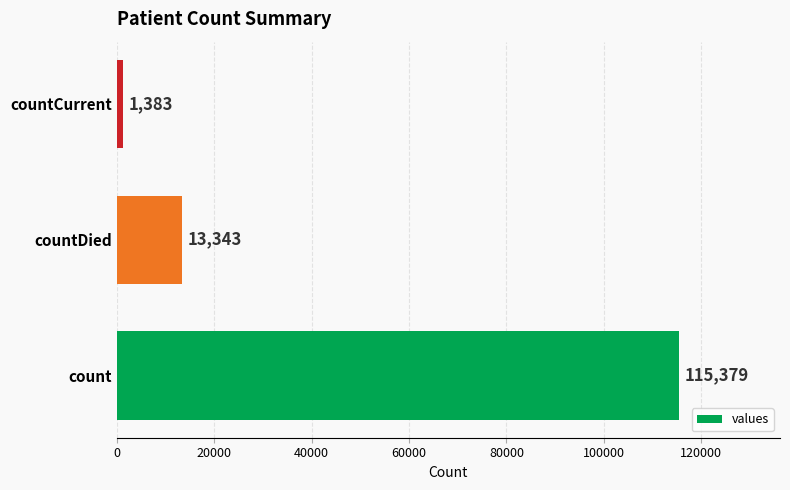

How many data points are less than 13343?

1